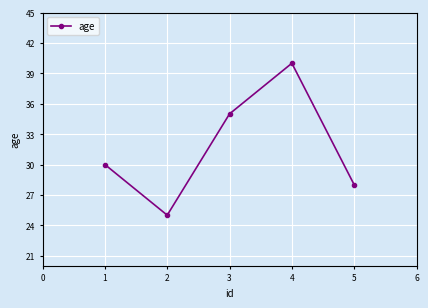

Approximately how many times larger is the value at 1 compared to 2?

1.2